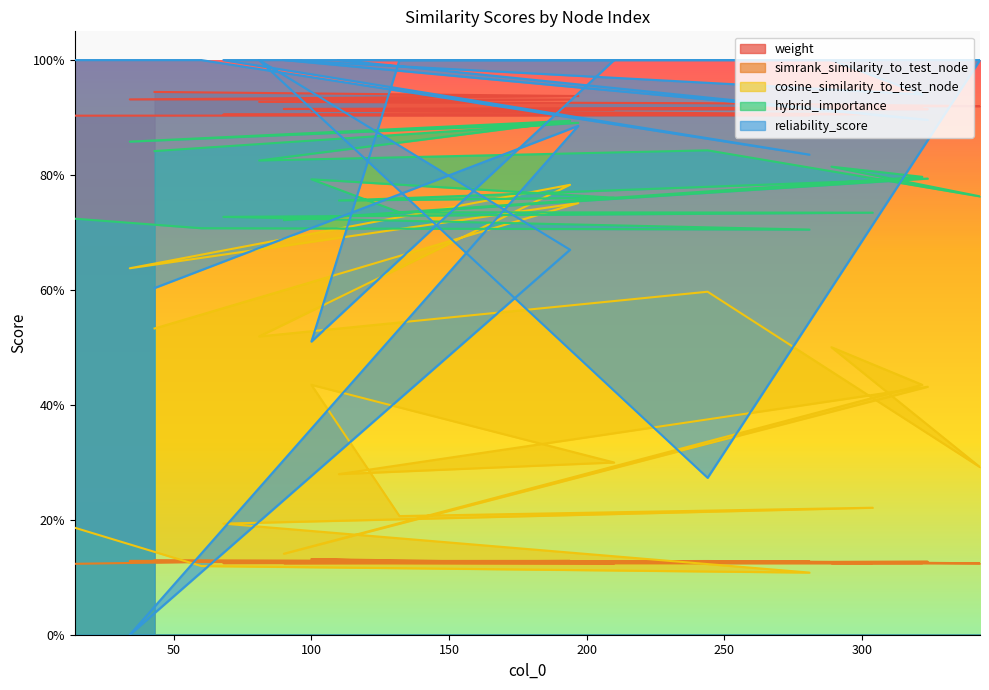

Which category has the lowest value in the cosine_similarity_to_test_node series?

281